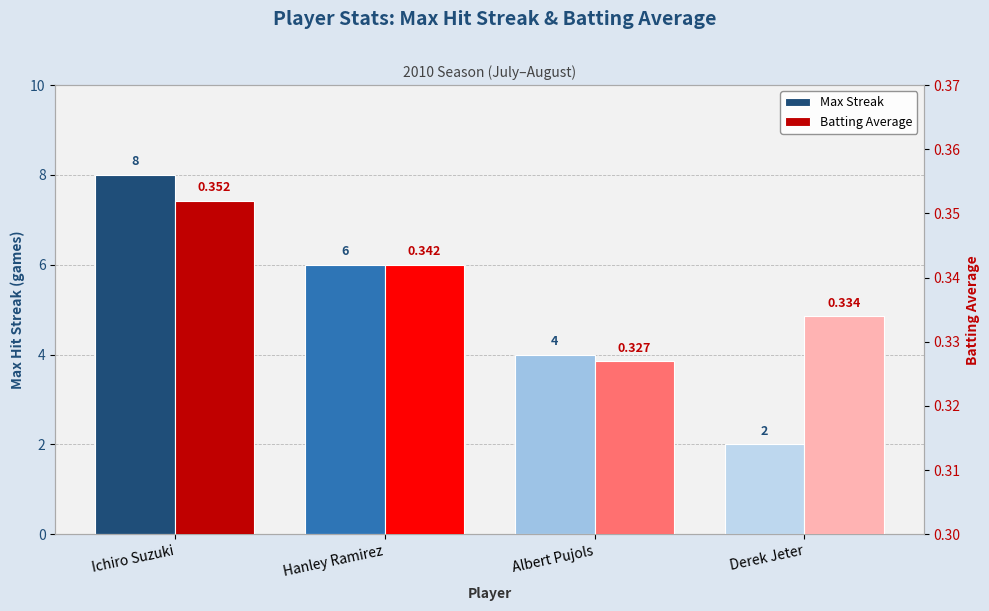

At which label does Batting Average reach its minimum?

Albert Pujols